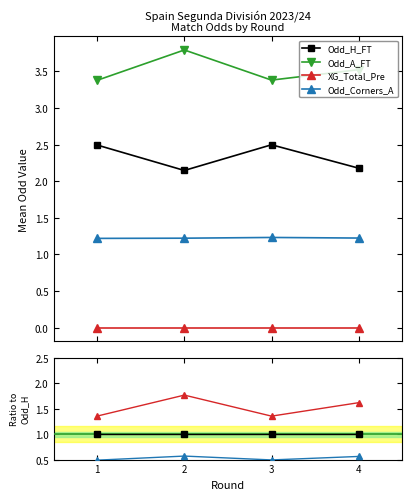

True or false: XG_Total_Pre and Odd_A_FT cross at least once.

False